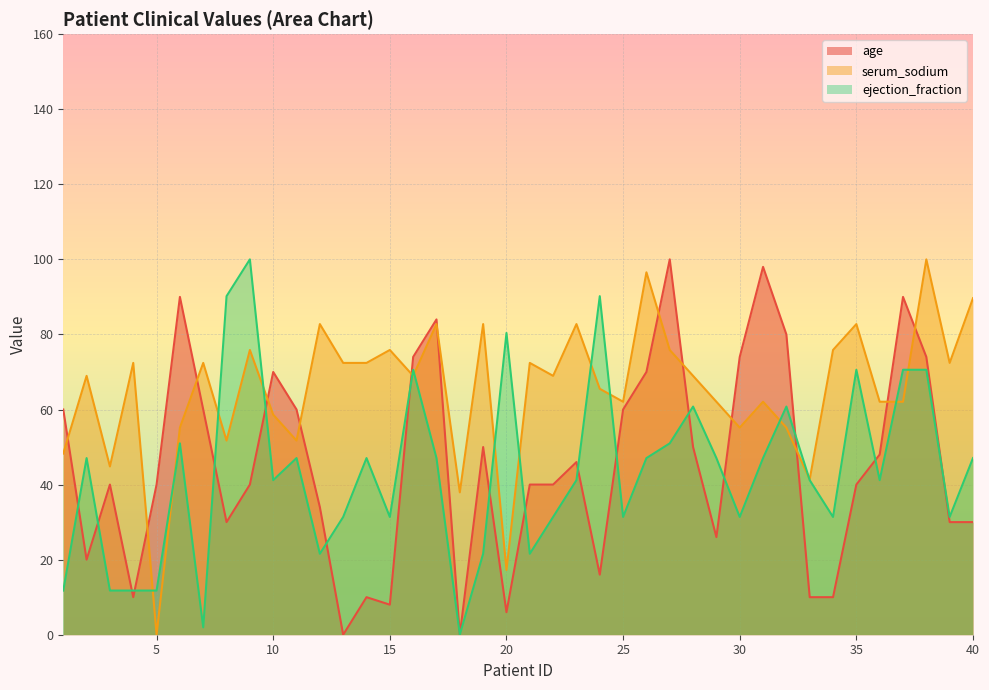

How many interior local peaks does the age series have?

10